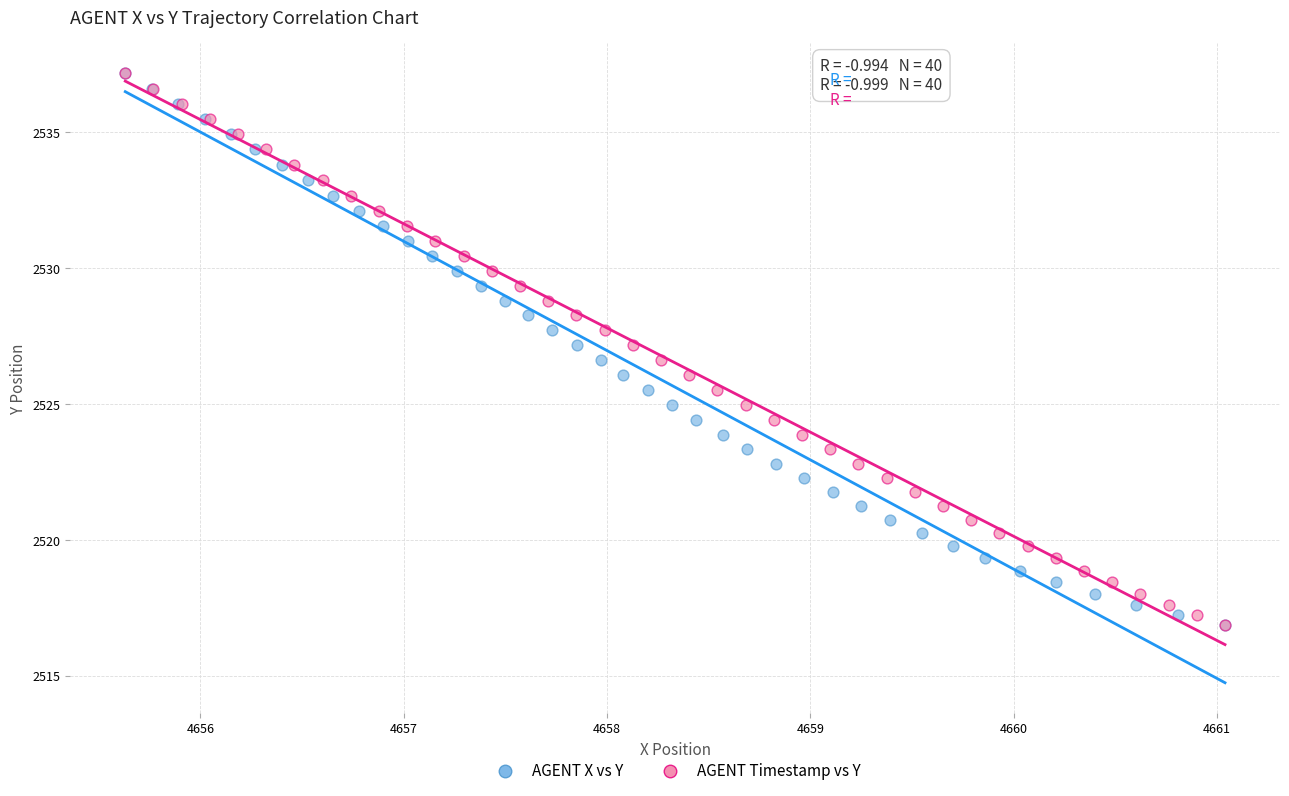

What are all the series names shown in the legend?

AGENT X vs Y, AGENT Timestamp vs Y